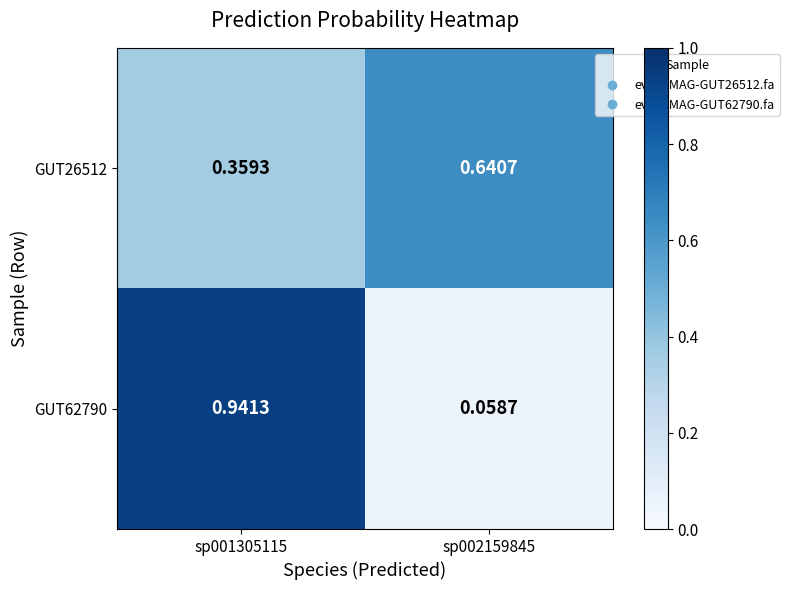

What is the total value across all series at sp002159845?

0.7